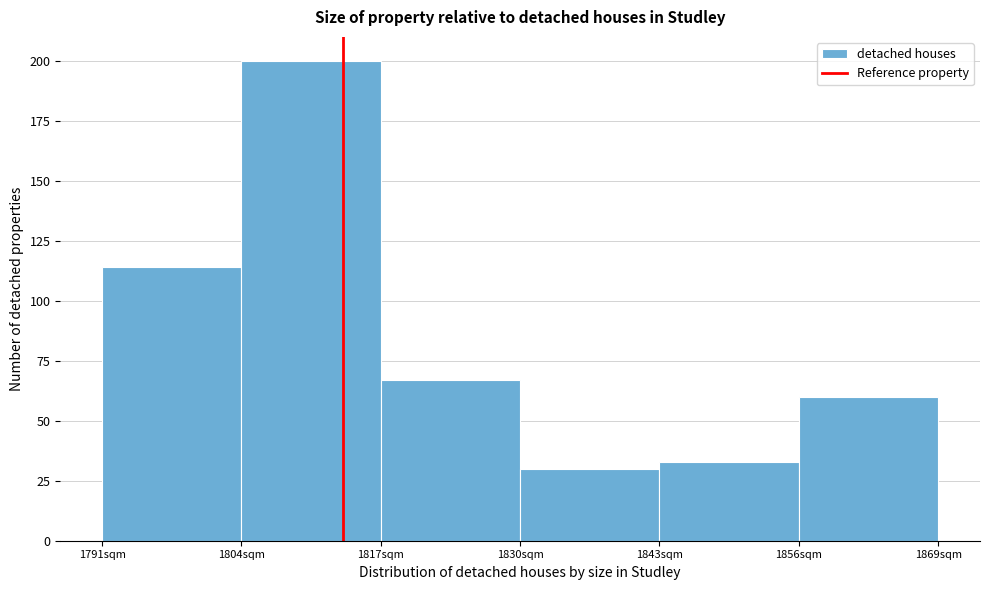

Over which range of the x-axis is the bar tallest?

1804.5 to 1817.5